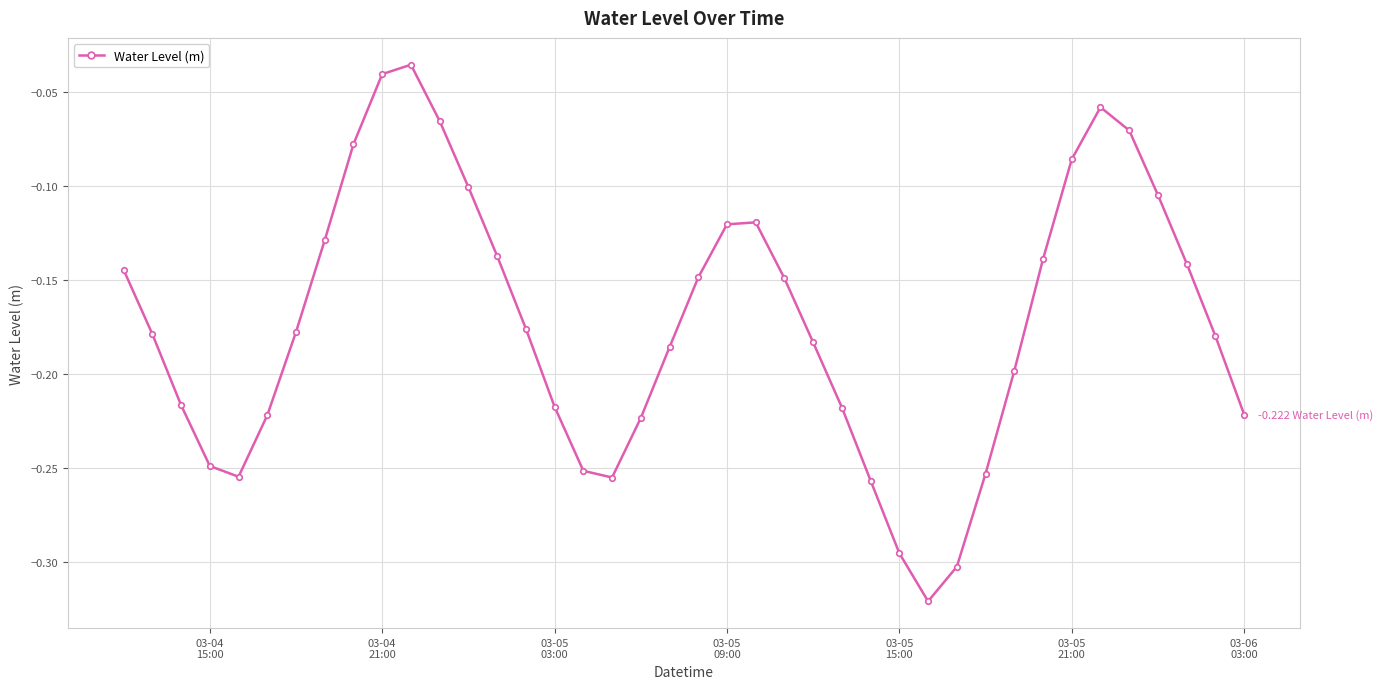

What is the difference between the second highest and minimum values?

0.3